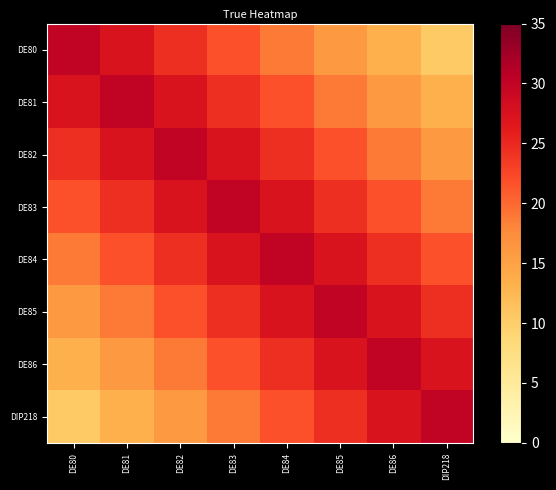

At which label is DE86 closest to 21?

DE83